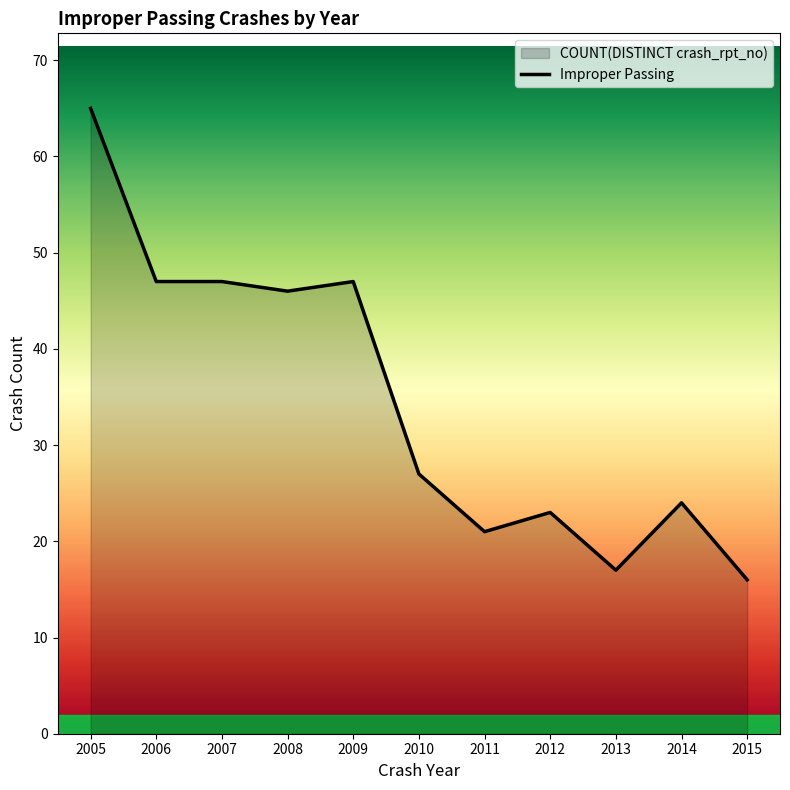

Reading left to right, transcribe all the data shown in this chart.

65	47	47	46	47	27	21	23	17	24	16